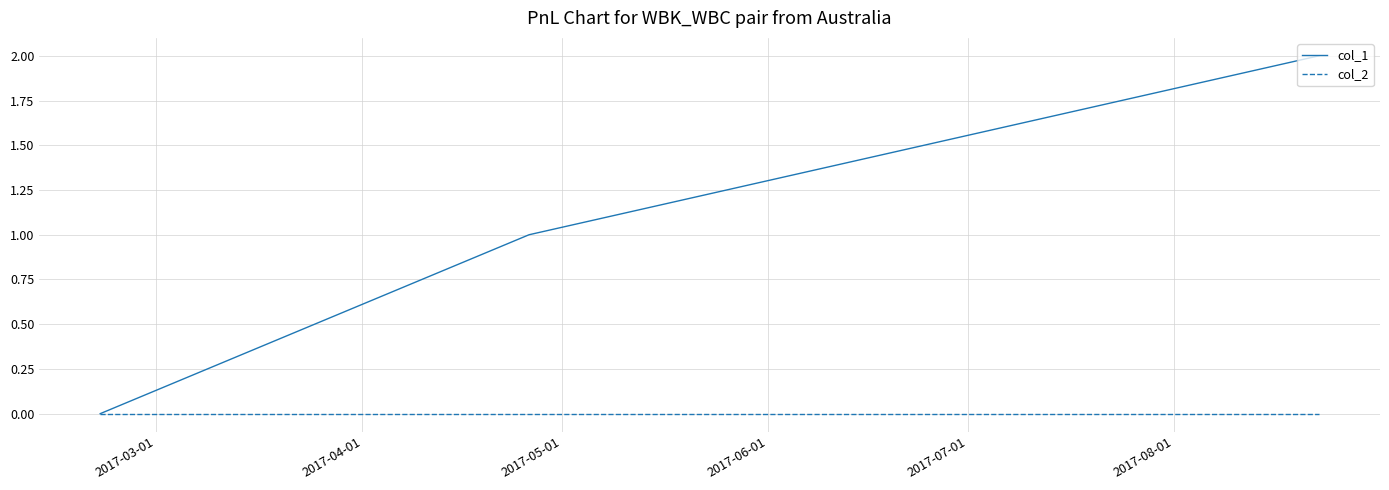

Rank the series by their average value, from highest to lowest.

col_1, col_2